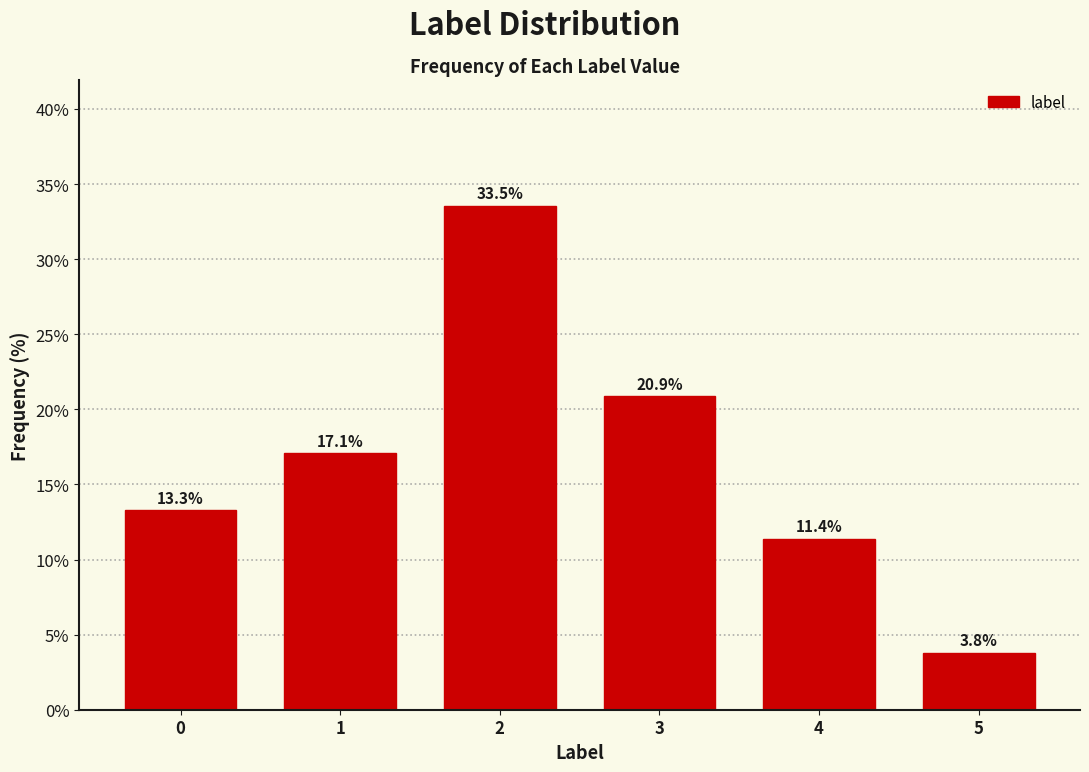

Reading right to left, what are all the values shown in this chart?

3.8	11.4	20.9	33.5	17.1	13.3